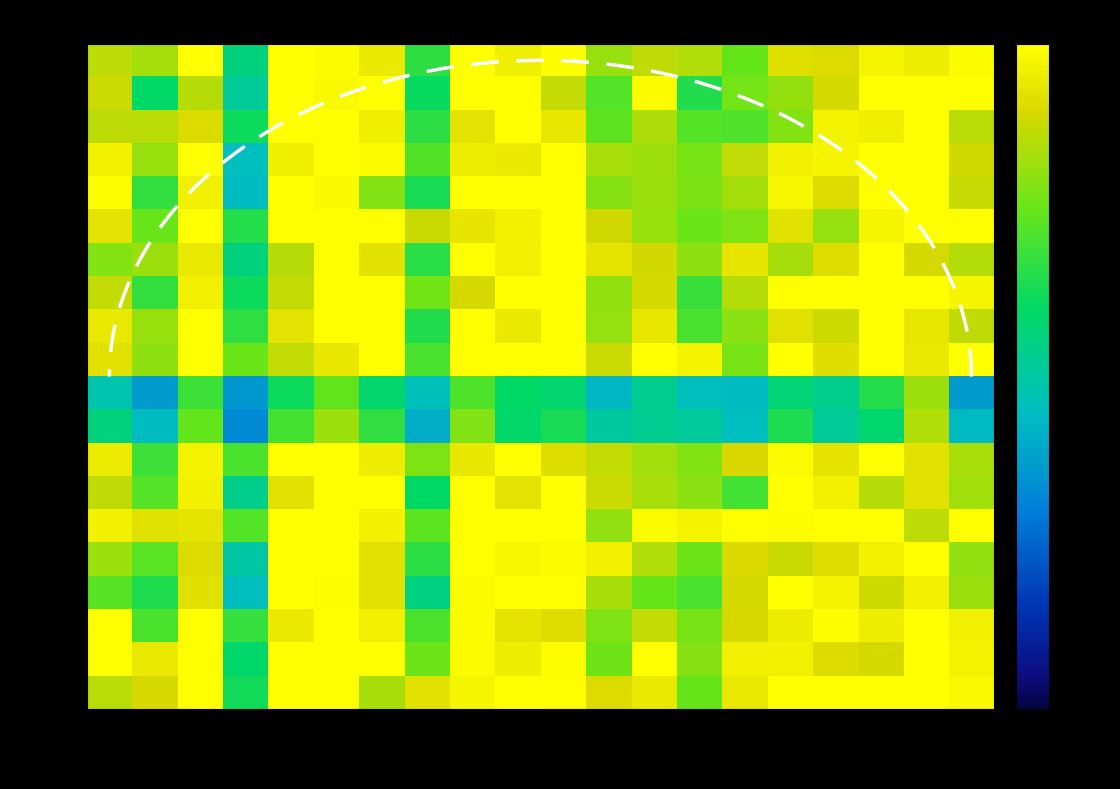

At which category does the chart reach its peak across all series?

col_17